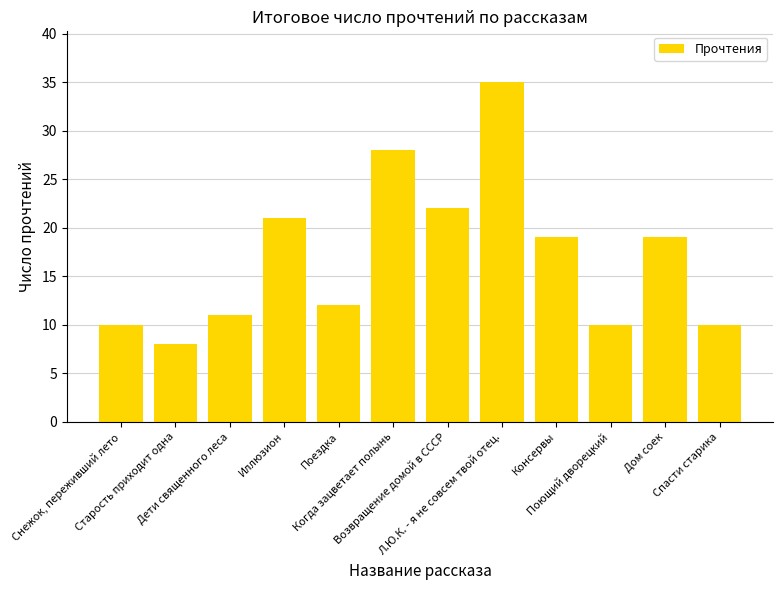

What is the smallest value displayed?

8